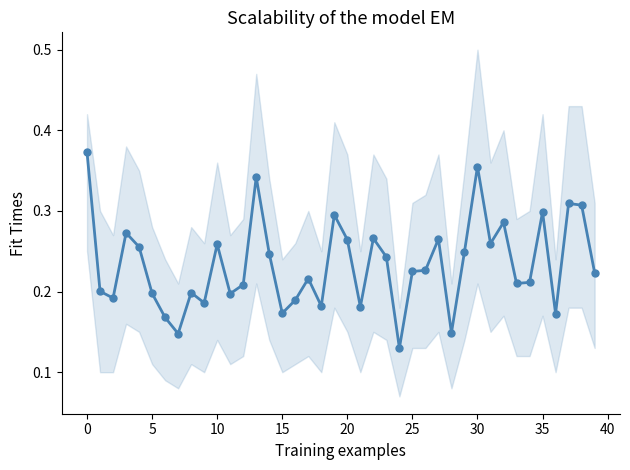

At which label is the value closest to 0?

24